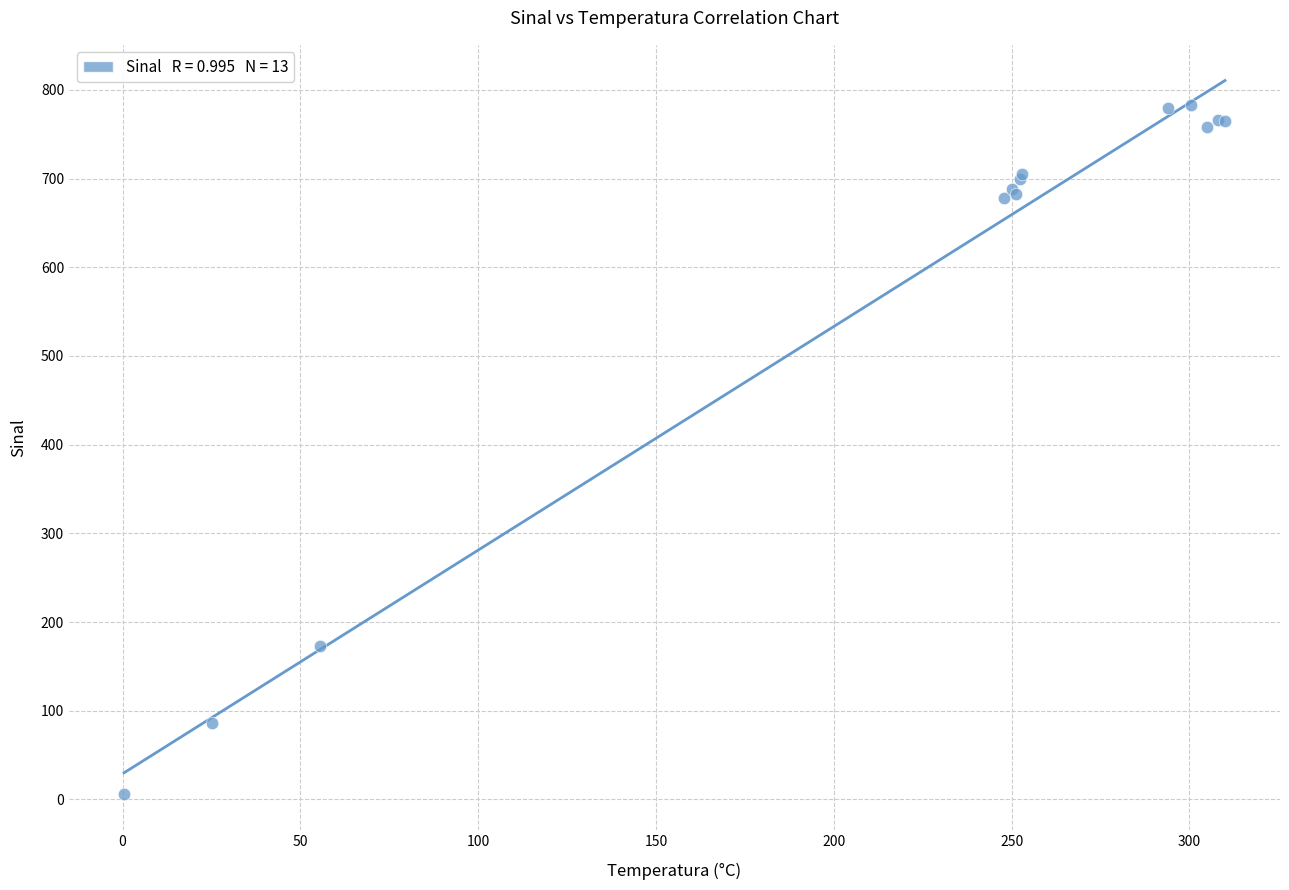

What Y value in the scatter plot is closest to 394?

172.6